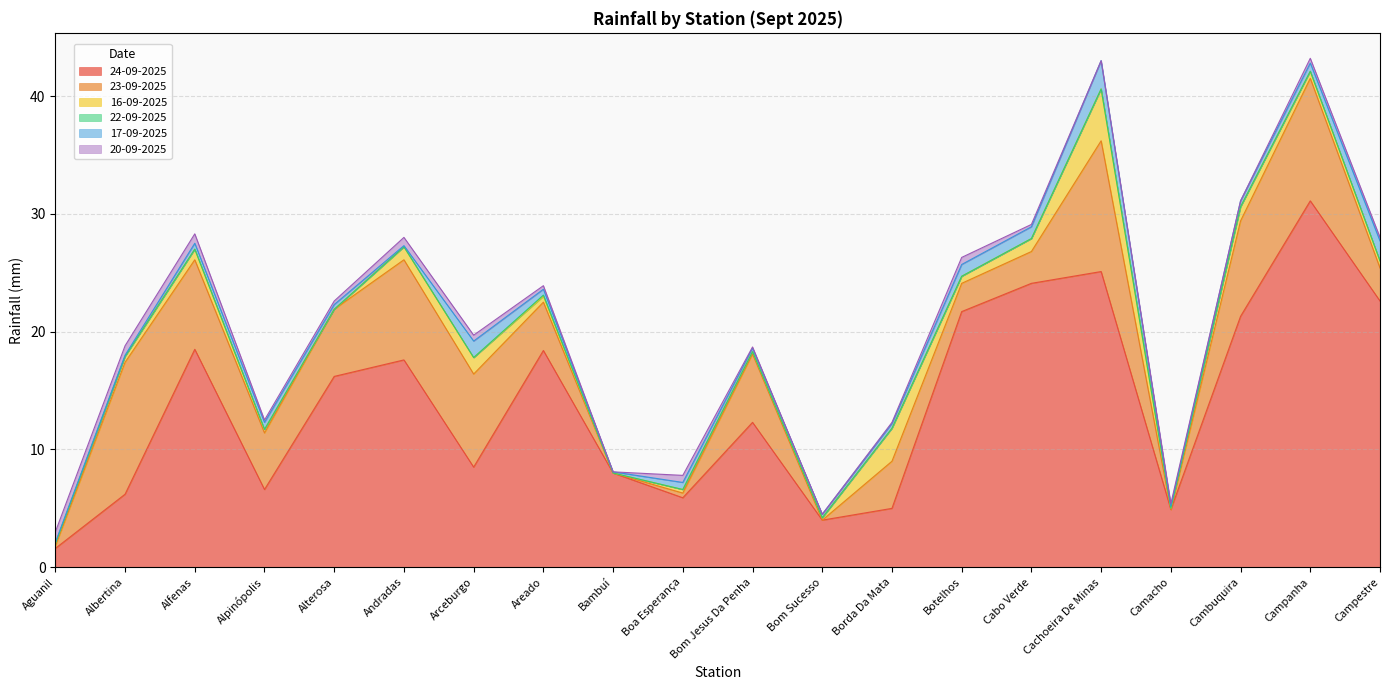

What is the difference between the maximum and minimum values in the 24-09-2025 series?

29.5